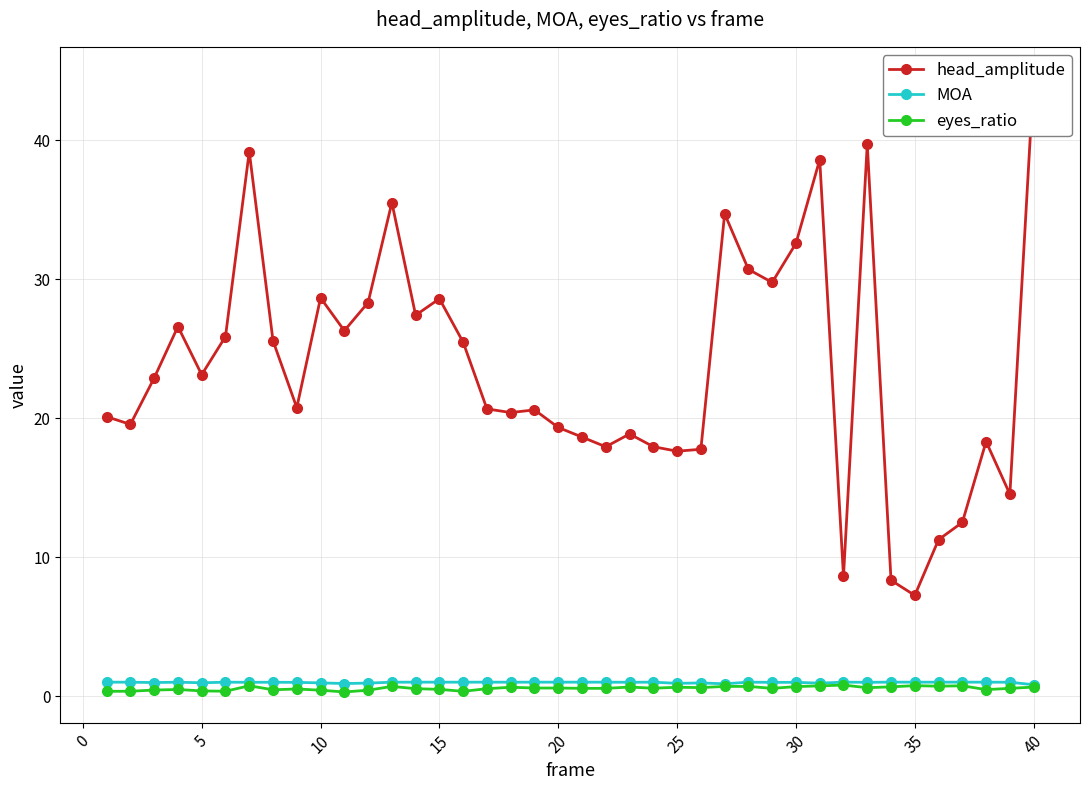

How many distinct data groups are displayed?

3